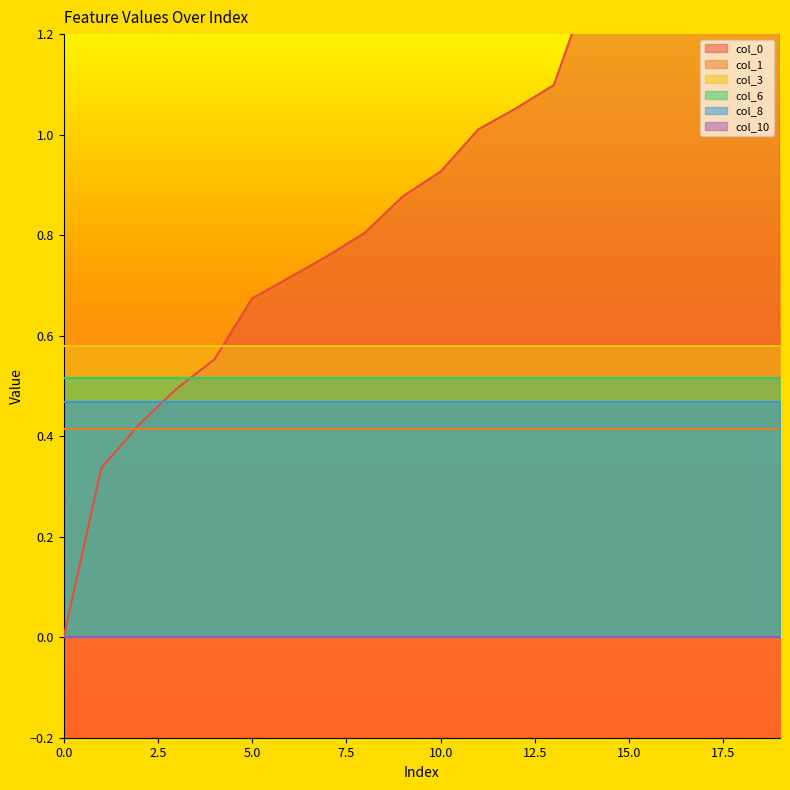

Reading left to right, what are all the values shown in this chart?

col_0: 0=0.0	1=0.3	2=0.4	3=0.5	4=0.6	5=0.7	6=0.7	7=0.8	8=0.8	9=0.9	10=0.9	11=1.0	12=1.1	13=1.1	14=1.3	15=1.6	16=1.8	17=2.0	18=2.2	19=2.5
col_1: 0=0.4	1=0.4	2=0.4	3=0.4	4=0.4	5=0.4	6=0.4	7=0.4	8=0.4	9=0.4	10=0.4	11=0.4	12=0.4	13=0.4	14=0.4	15=0.4	16=0.4	17=0.4	18=0.4	19=0.4
col_3: 0=0.6	1=0.6	2=0.6	3=0.6	4=0.6	5=0.6	6=0.6	7=0.6	8=0.6	9=0.6	10=0.6	11=0.6	12=0.6	13=0.6	14=0.6	15=0.6	16=0.6	17=0.6	18=0.6	19=0.6
col_6: 0=0.5	1=0.5	2=0.5	3=0.5	4=0.5	5=0.5	6=0.5	7=0.5	8=0.5	9=0.5	10=0.5	11=0.5	12=0.5	13=0.5	14=0.5	15=0.5	16=0.5	17=0.5	18=0.5	19=0.5
col_8: 0=0.5	1=0.5	2=0.5	3=0.5	4=0.5	5=0.5	6=0.5	7=0.5	8=0.5	9=0.5	10=0.5	11=0.5	12=0.5	13=0.5	14=0.5	15=0.5	16=0.5	17=0.5	18=0.5	19=0.5
col_10: 0=0.0	1=0.0	2=0.0	3=0.0	4=0.0	5=0.0	6=0.0	7=0.0	8=0.0	9=0.0	10=0.0	11=0.0	12=0.0	13=0.0	14=0.0	15=0.0	16=0.0	17=0.0	18=0.0	19=0.0